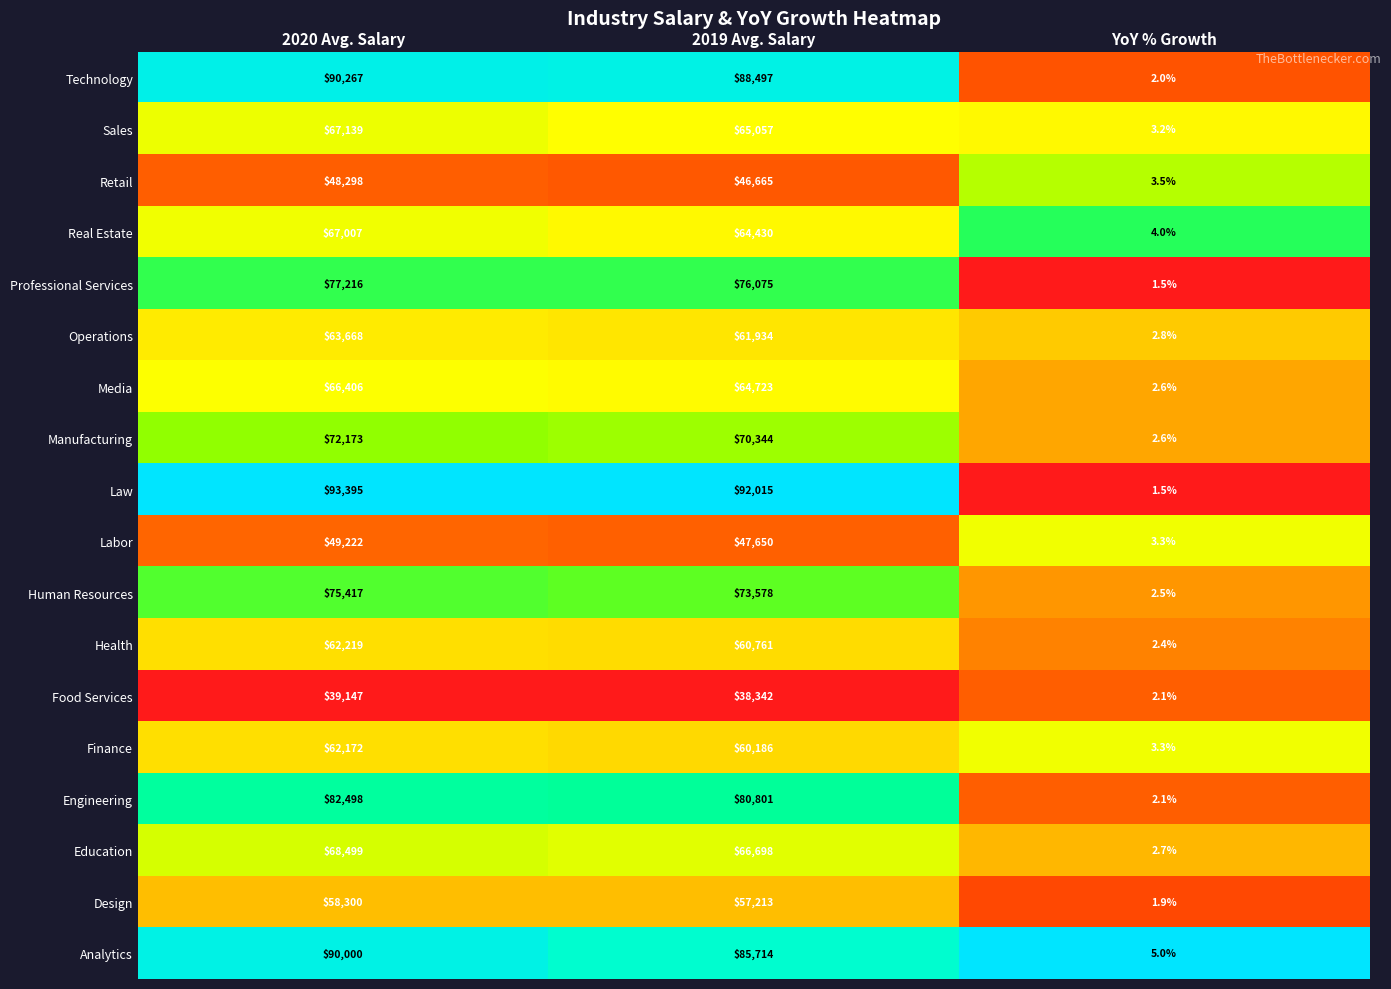

Is it true that Real Estate equals 4.0 at YoY % Growth?

True